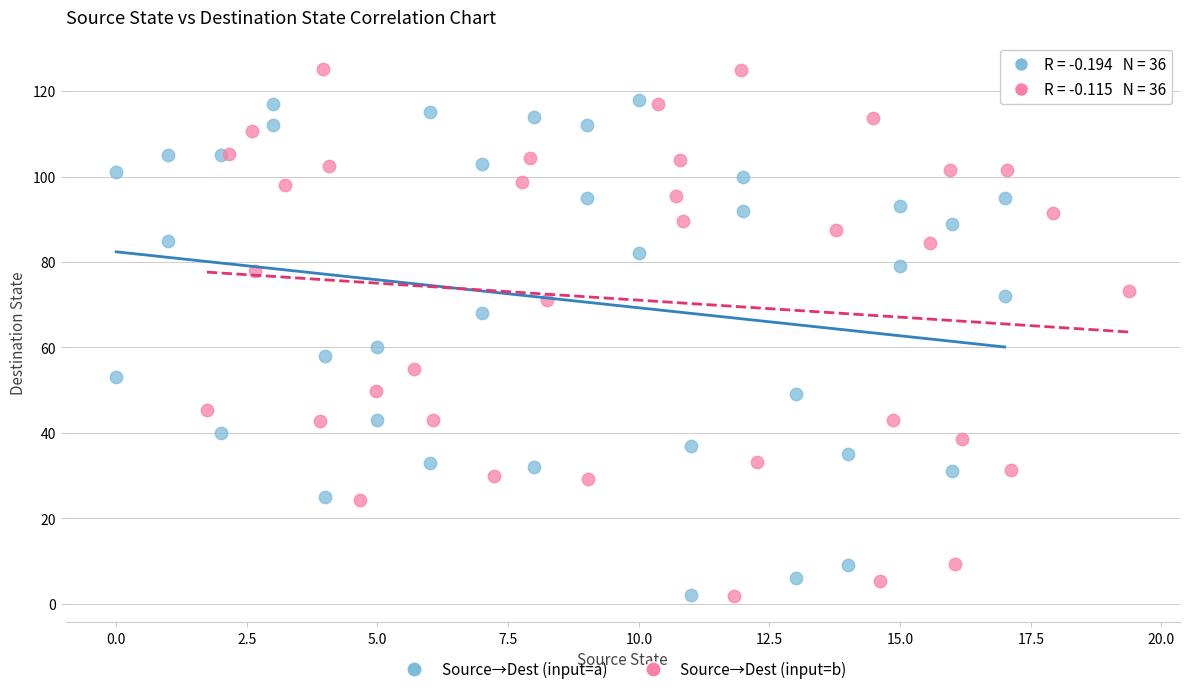

Which series has the largest Y range (max minus min)?

Source→Dest (input=b)